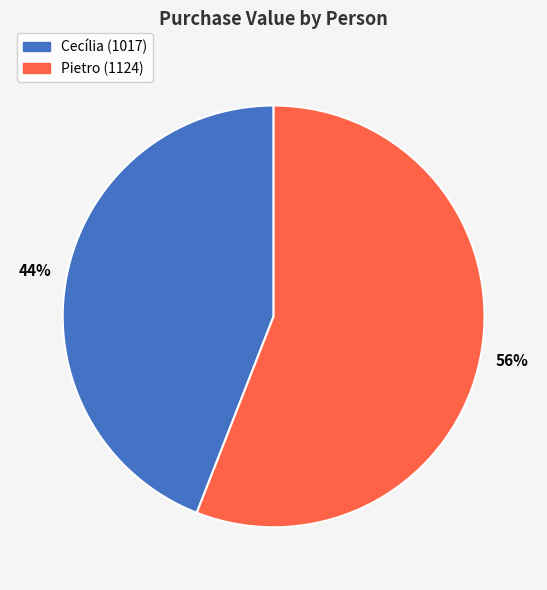

Count the number of slices in the pie.

2